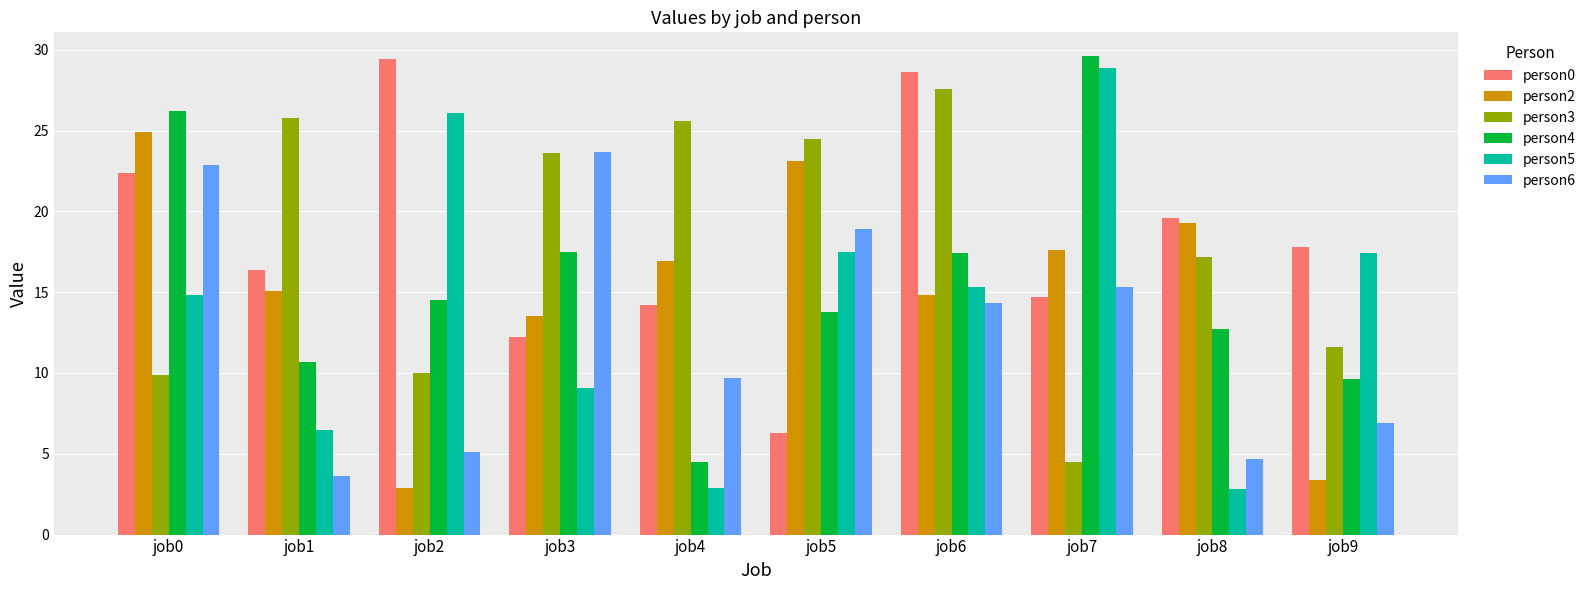

What is the value of the person3 bar at the 4th from the left?

23.6